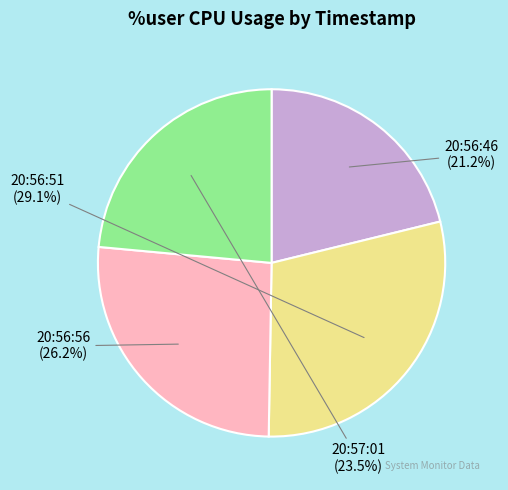

Rank the categories by value from lowest to highest.

20:56:46, 20:57:01, 20:56:56, 20:56:51